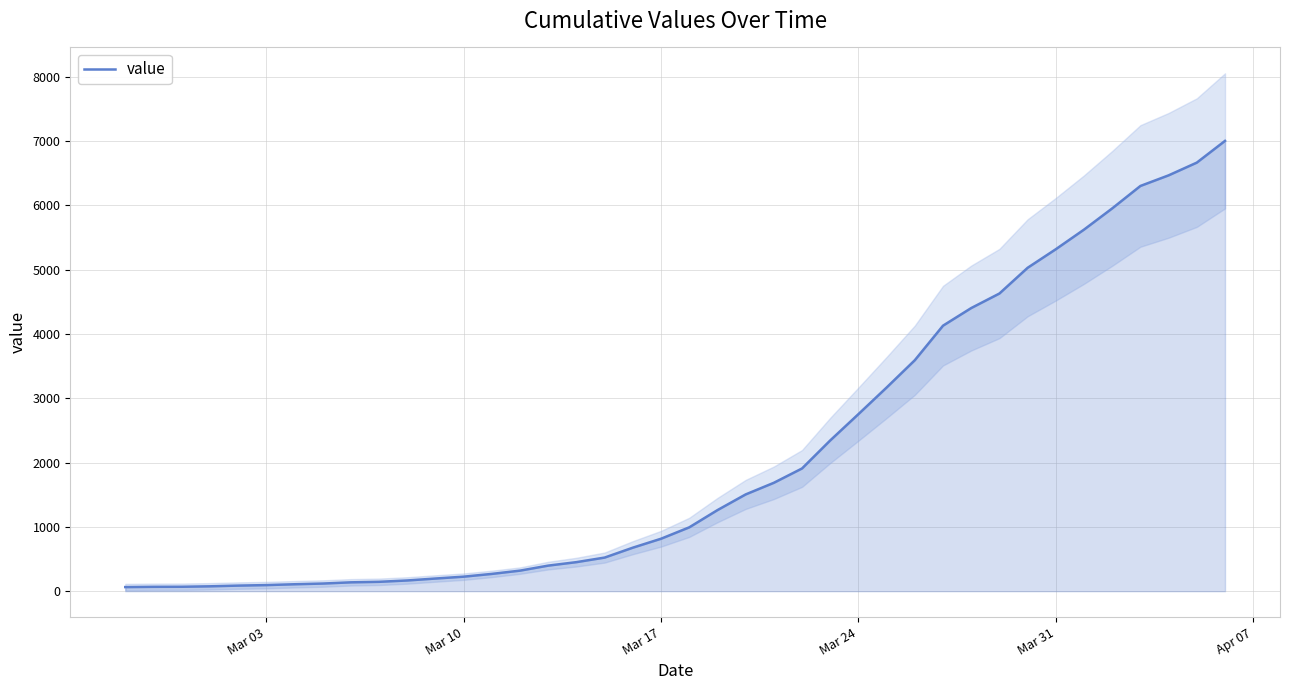

What is the highest value of the value series?

7004